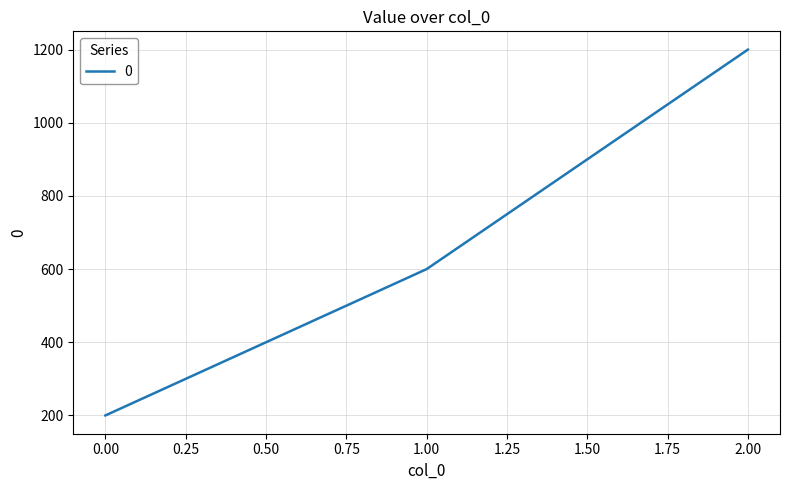

How many distinct data groups are displayed?

1